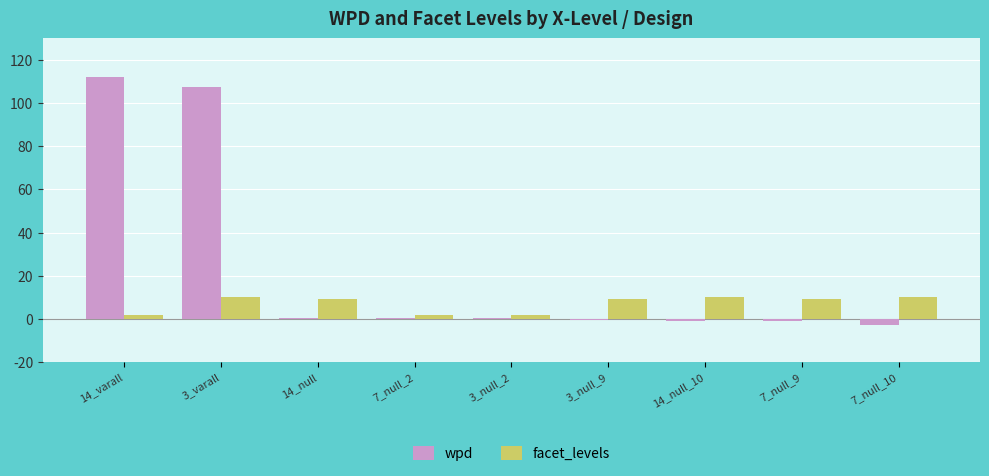

At which label does wpd reach its peak?

14_varall